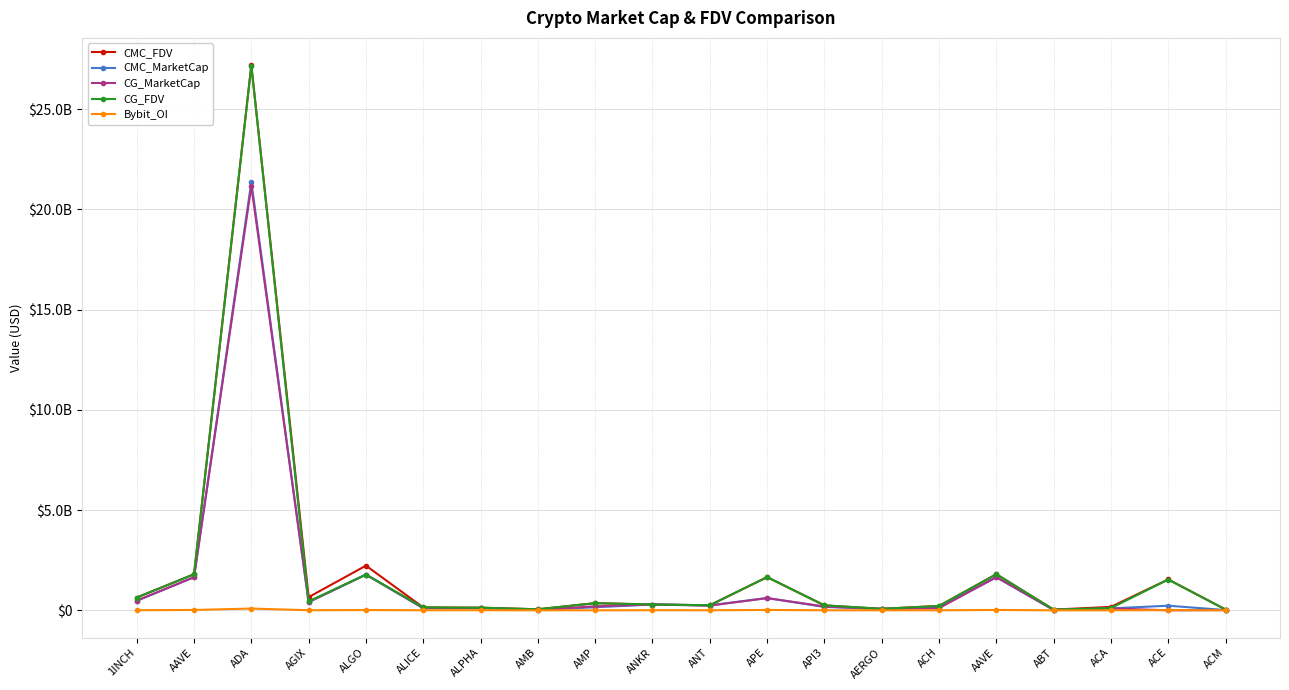

Is this an area chart (filled region under the line)?

No